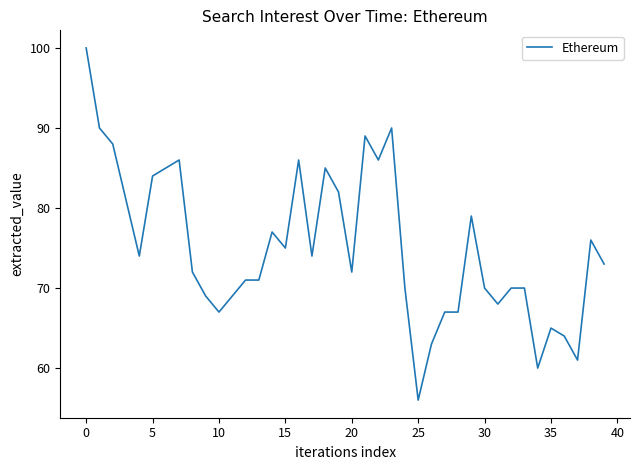

What is the maximum value shown in the chart?

100